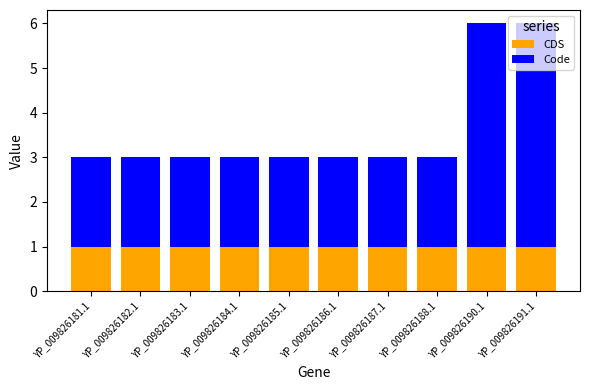

What are all the series names shown in the legend?

CDS, Code